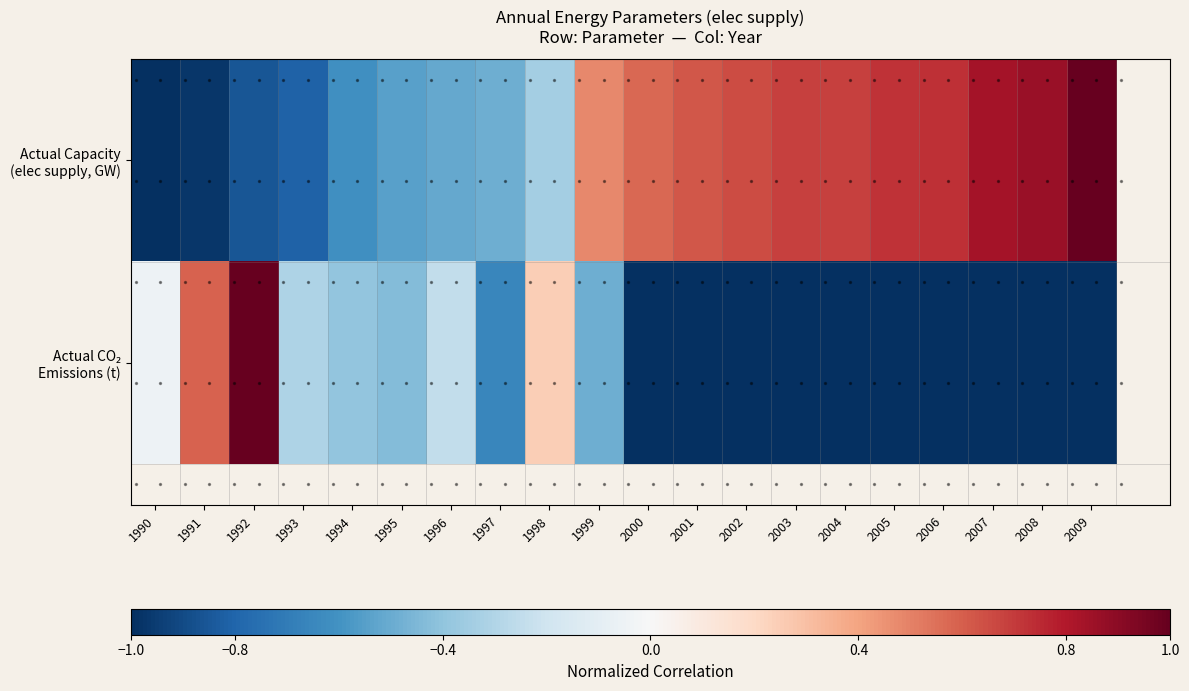

Which label corresponds to the largest value in the chart?

2009